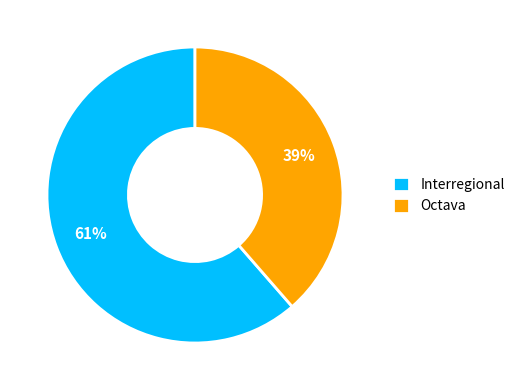

Is the sum of Interregional and Octava greater than half?

Yes